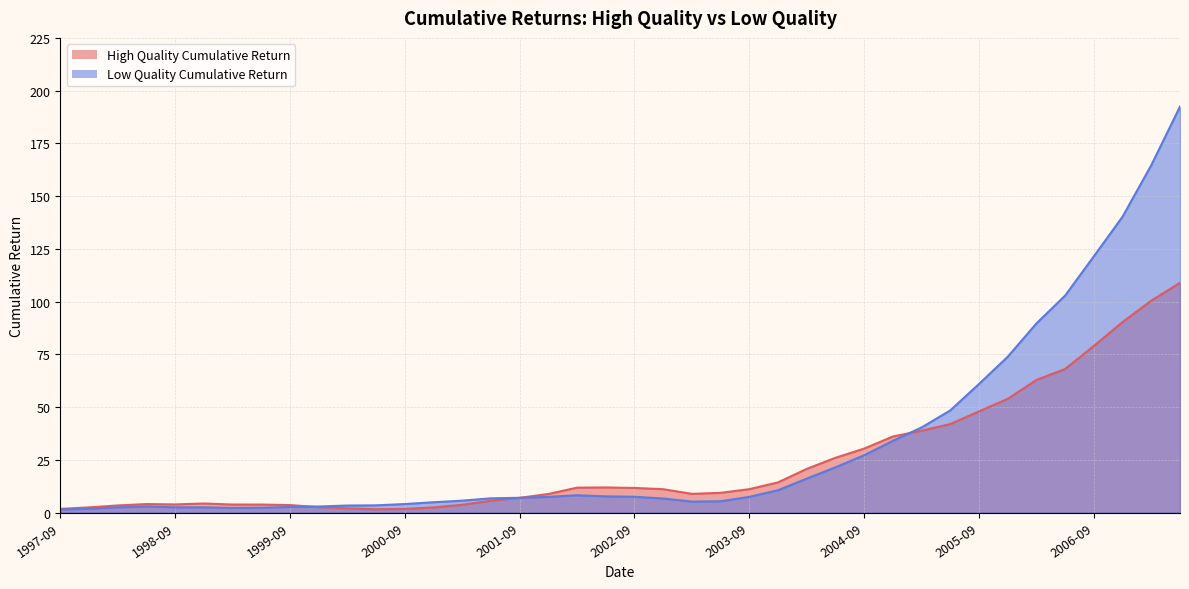

At which category does High Quality Cumulative Return reach its first local valley?

1998-09